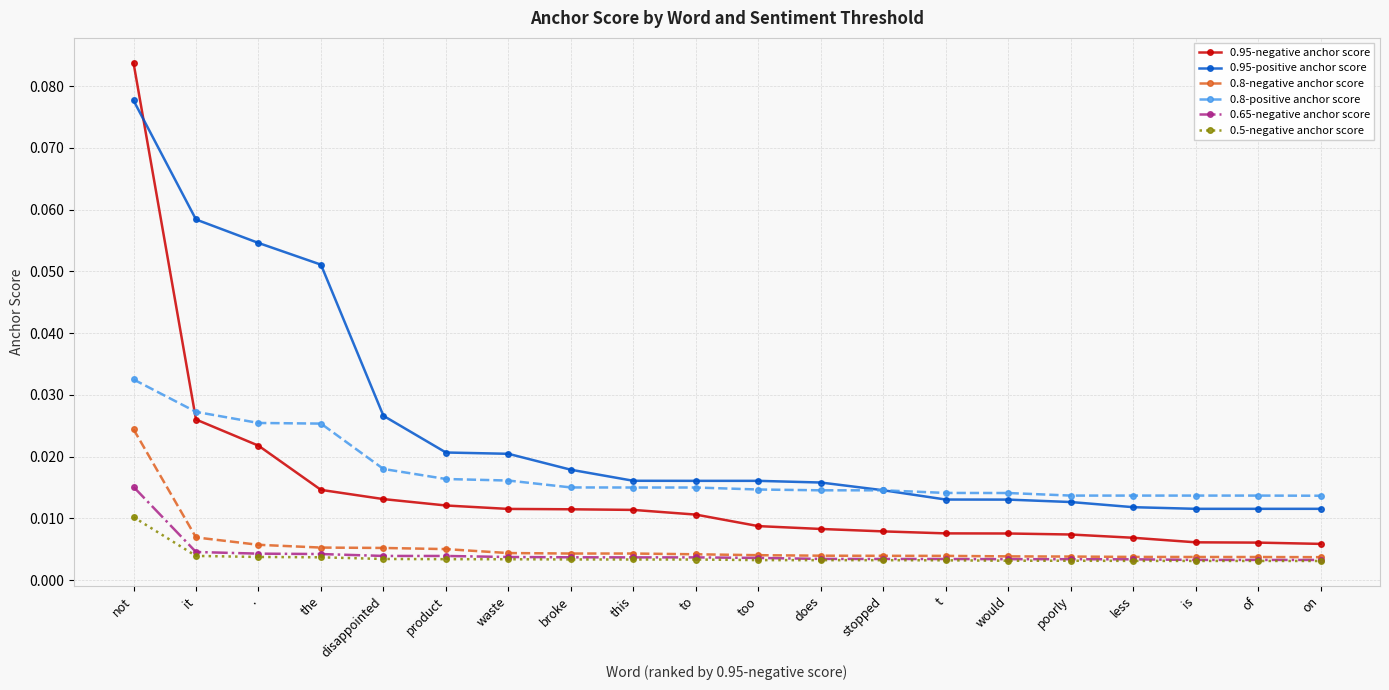

Which category has the highest value in the 0.65-negative anchor score series?

not